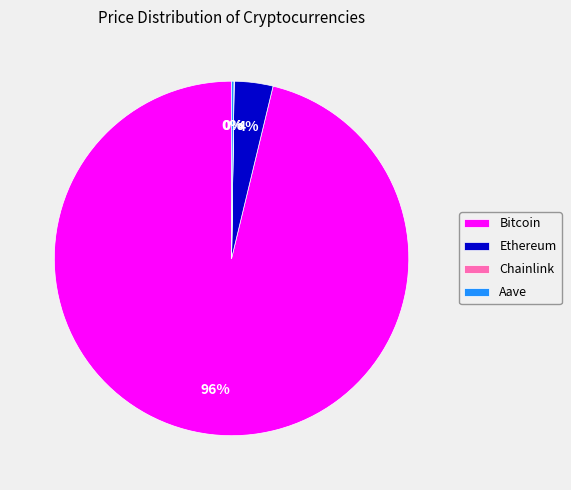

Which slice is the largest?

Bitcoin